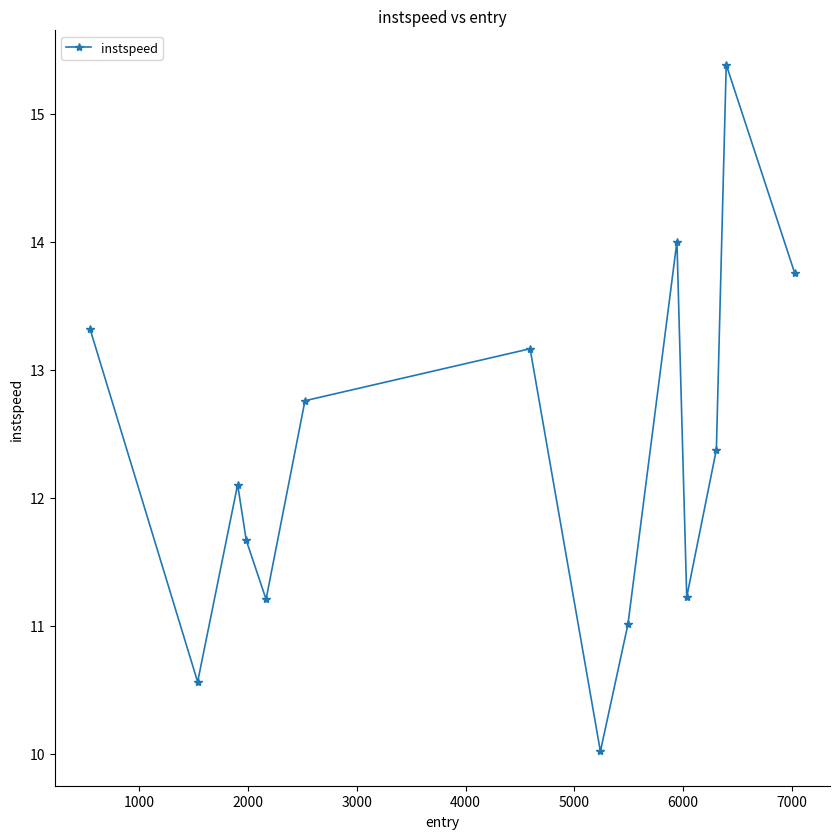

What is the greatest value displayed?

15.4